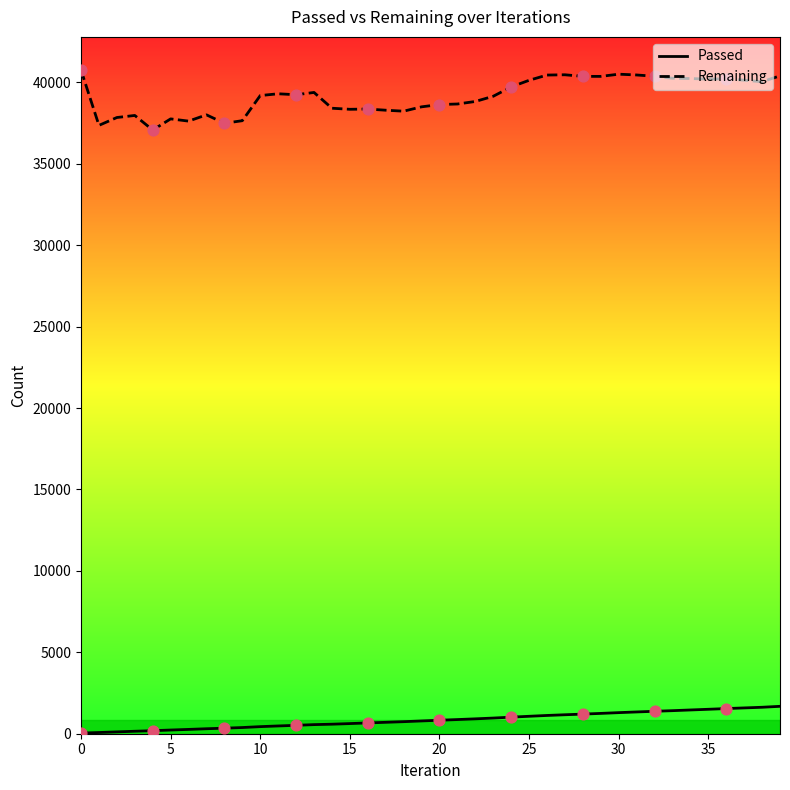

Which series has the largest total across all categories?

Remaining